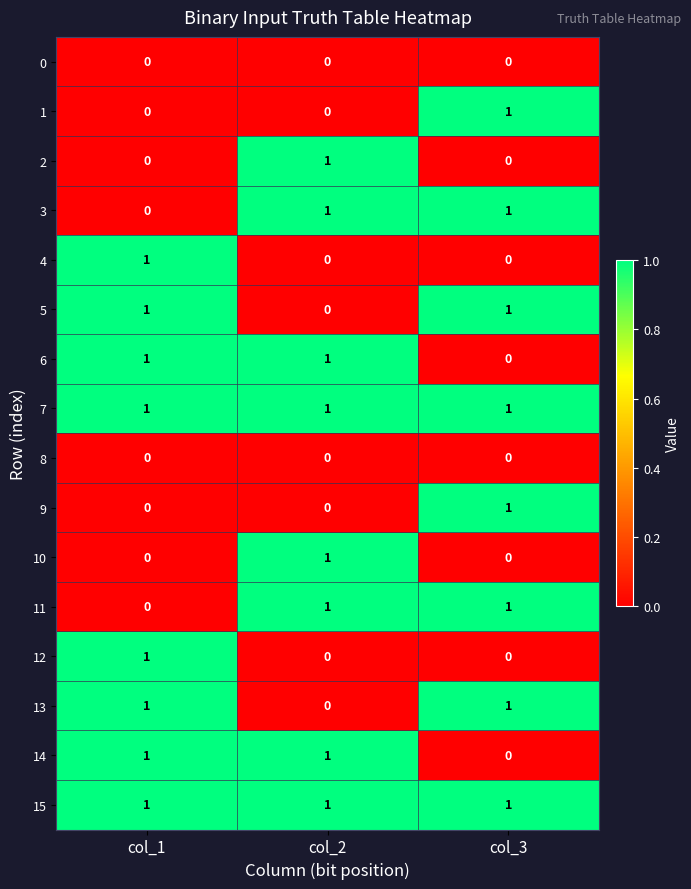

Count the number of data series in this chart.

16